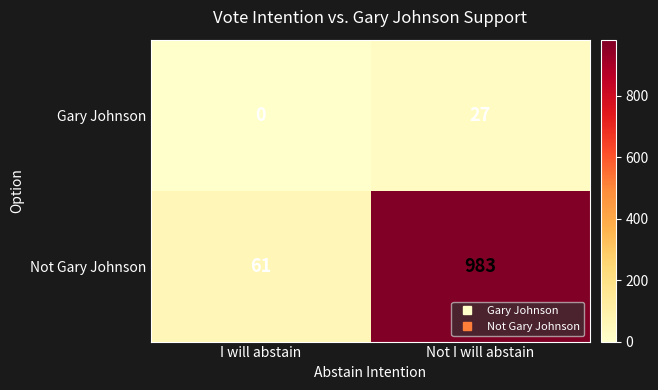

What is the greatest value displayed?

983